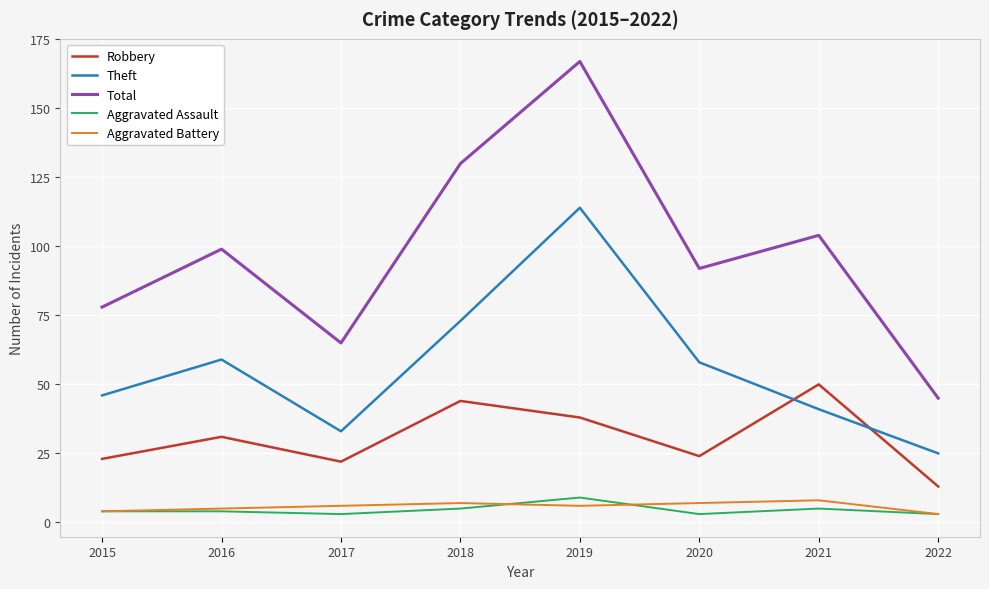

The value of Theft at 2017 is 10. True or false?

False